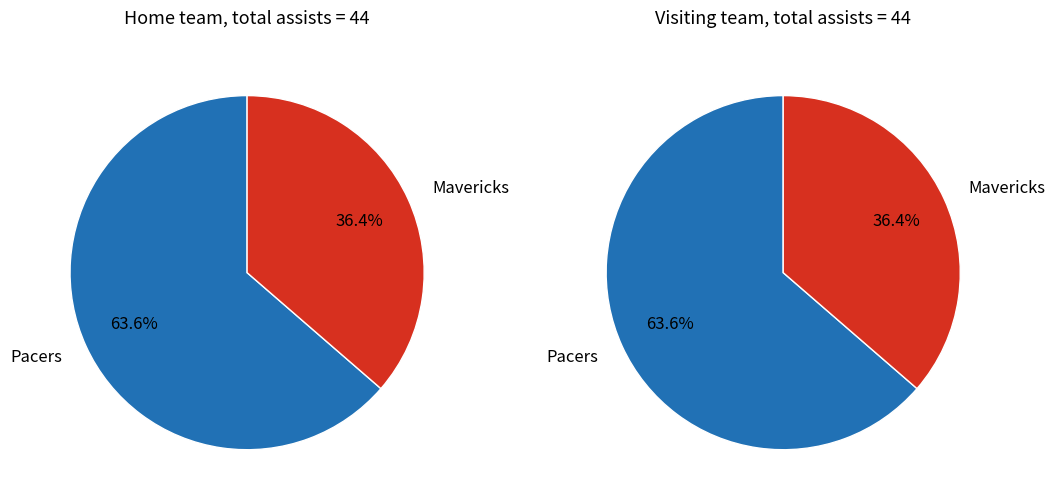

Which slice represents more than half of the pie?

Pacers